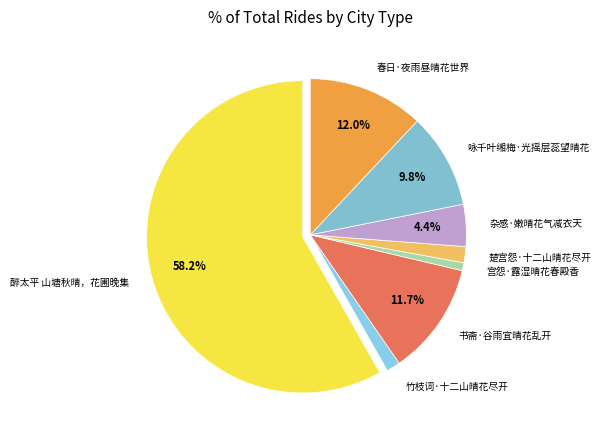

What is the ratio of the value at 醉太平 山塘秋晴，花圃晚集 to the value at 宫怨·露湿晴花春殿香?

70.9